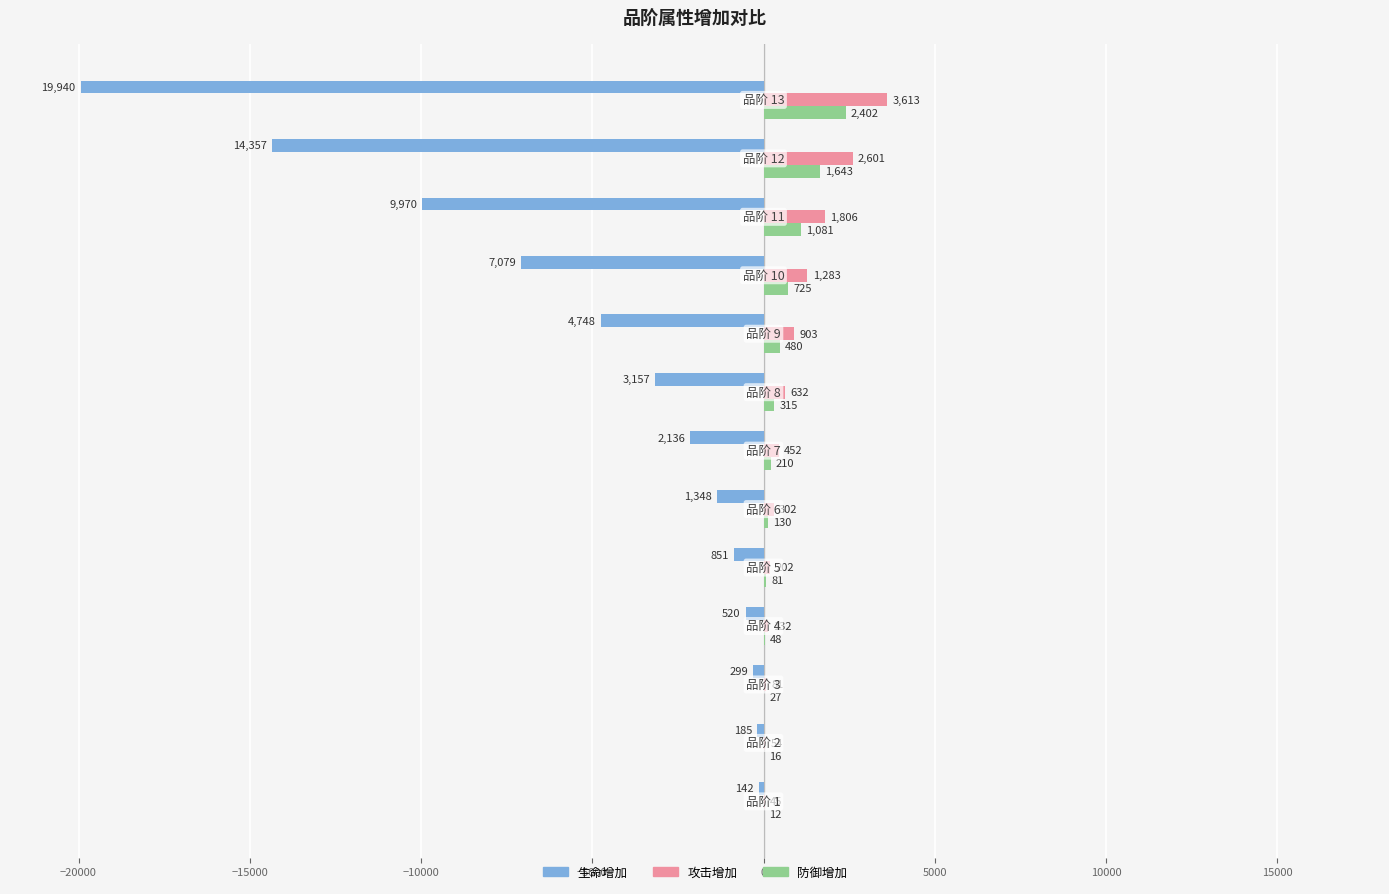

What is the maximum value shown in the chart?

3613